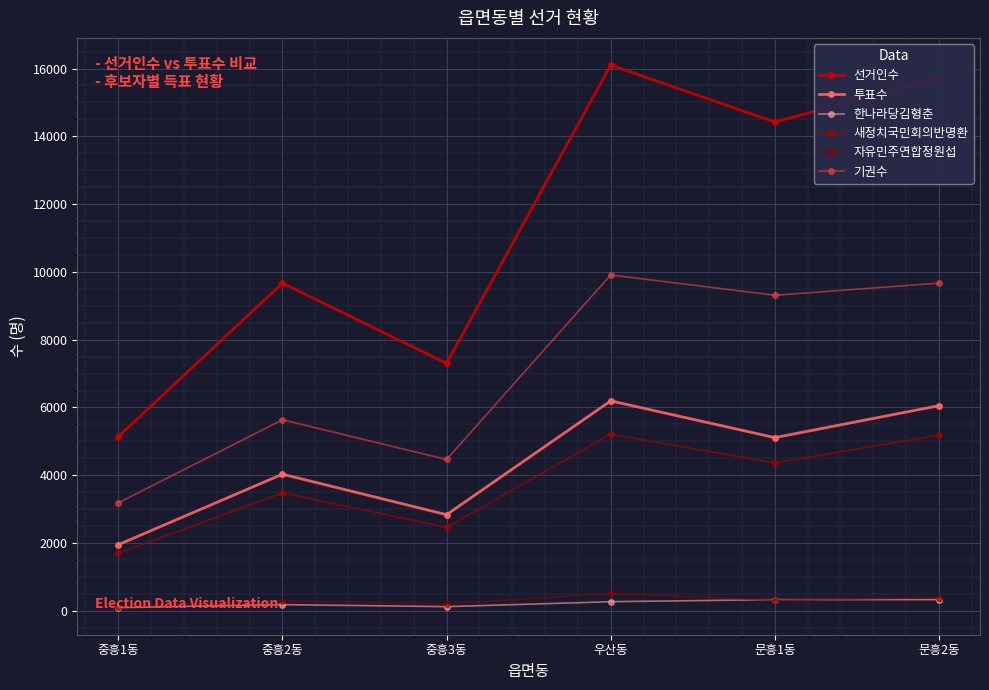

The 새정치국민회의반명환 series shows 4362 at 문흥1동. True or false?

True